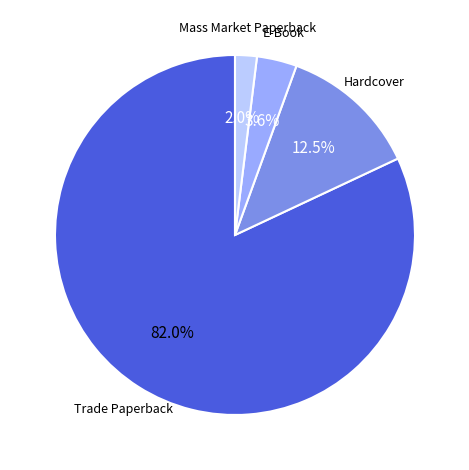

Which category accounts for the majority?

Trade Paperback